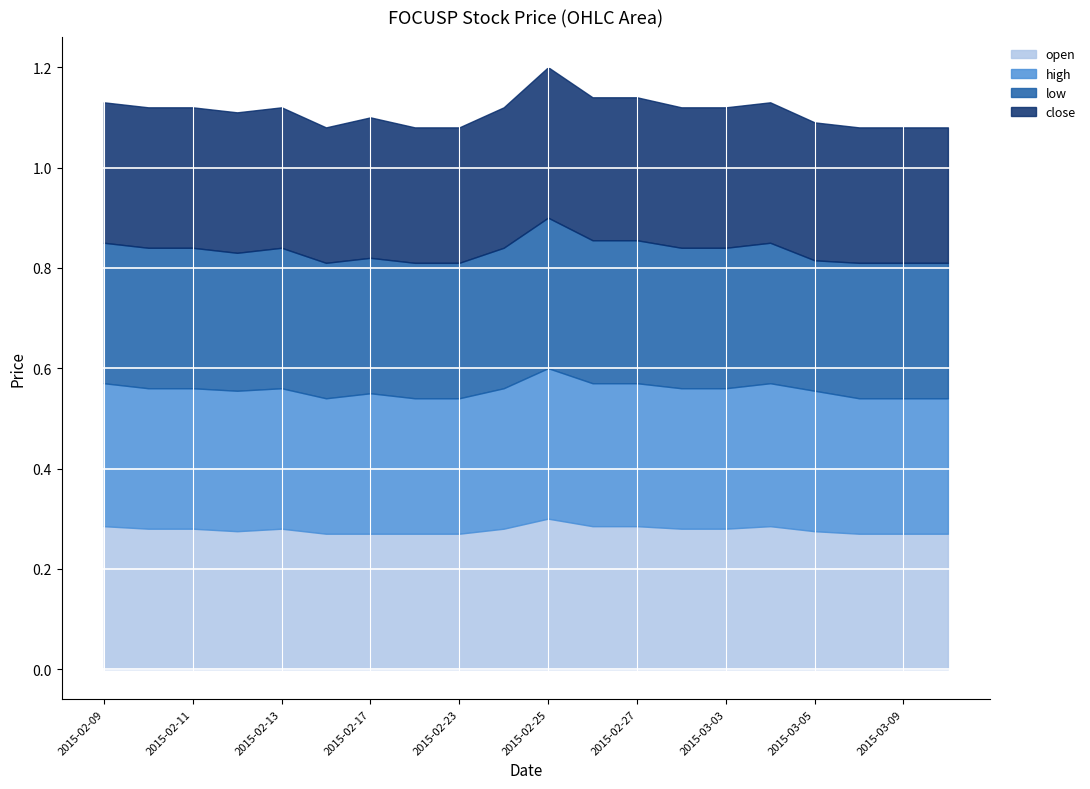

Rank the series by their maximum value, from lowest to highest.

open, high, low, close